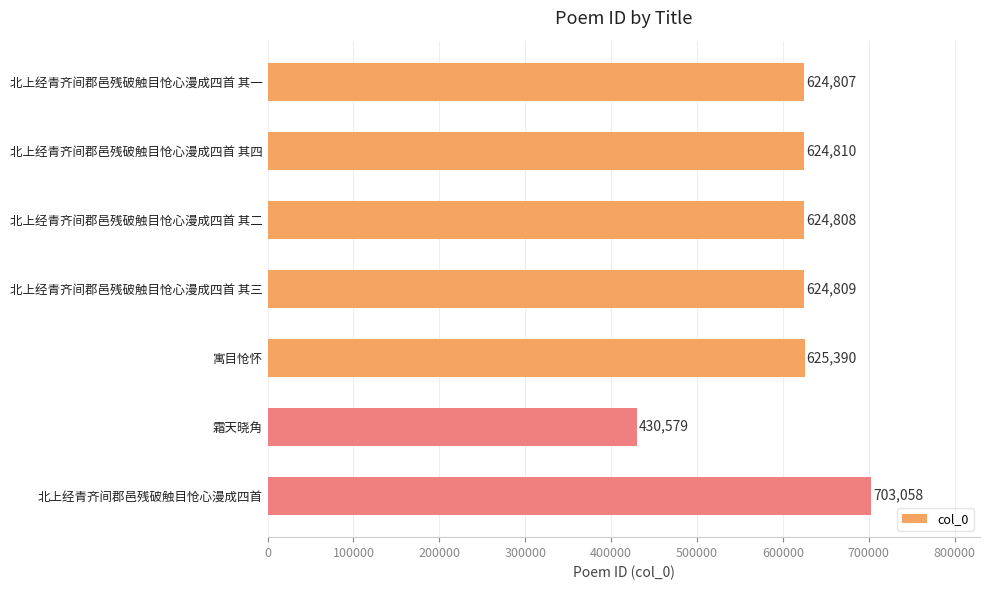

Are the bars grouped side by side (vs. stacked)?

No